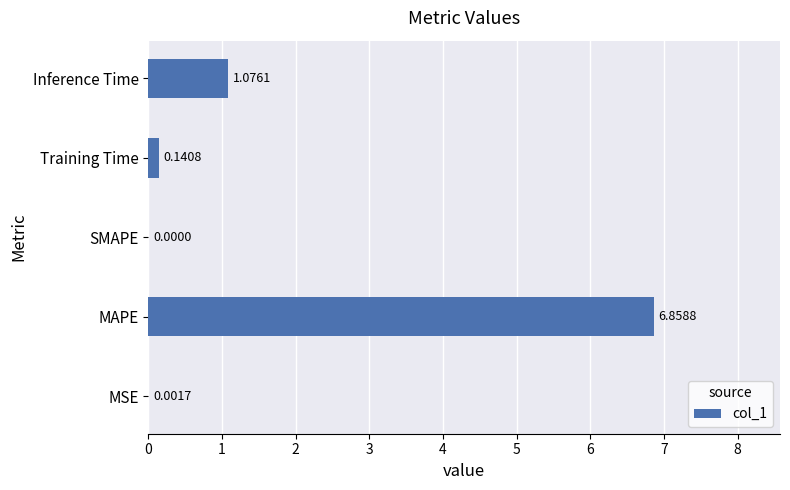

Are the bars horizontal?

Yes